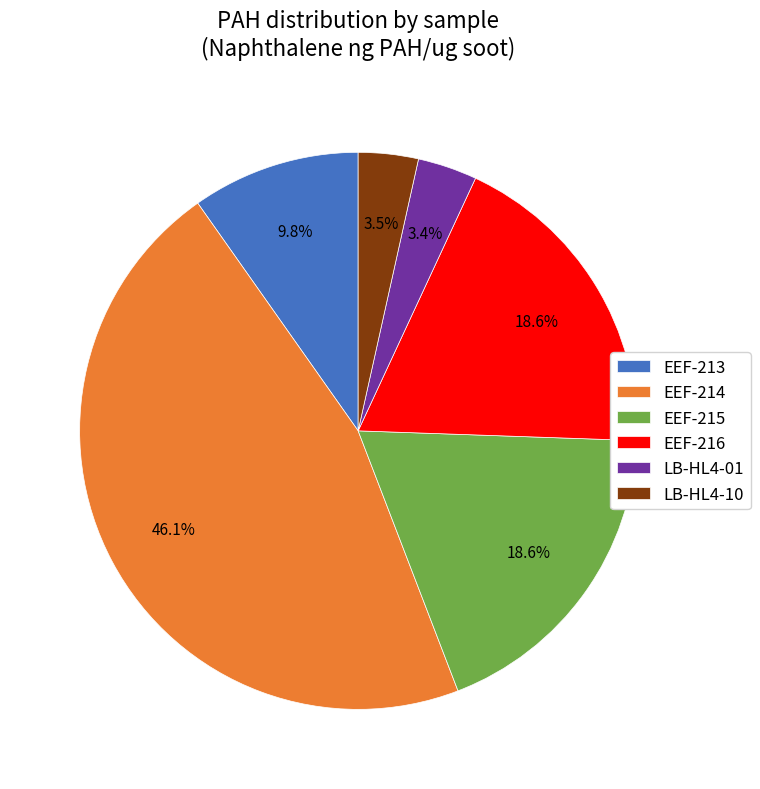

To the nearest percent, what percentage of the pie is EEF-213?

10%